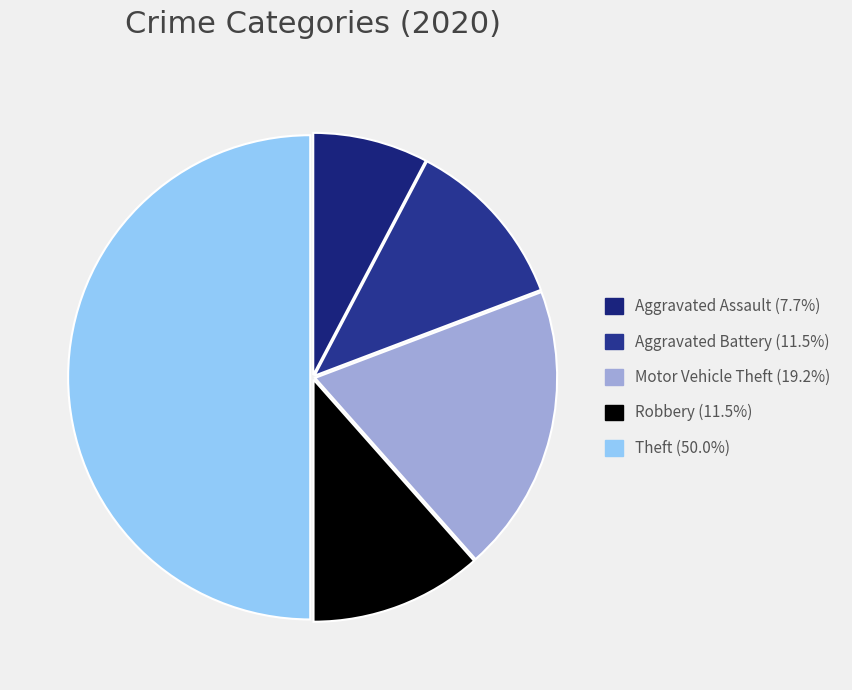

Is there any slice that represents more than half of the pie?

No